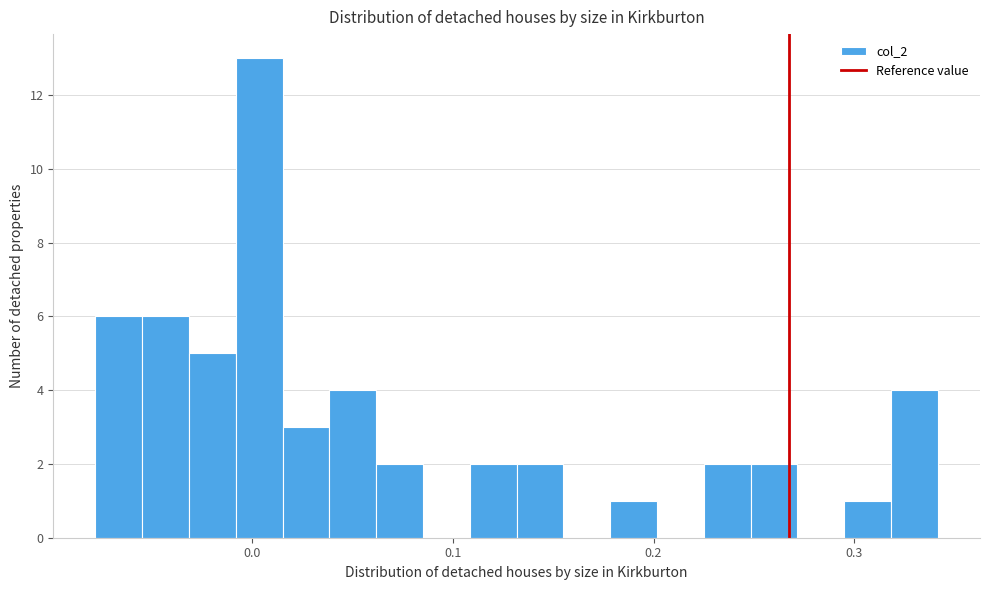

Read against the x-axis, roughly where is the centre of the tallest bar?

0.00